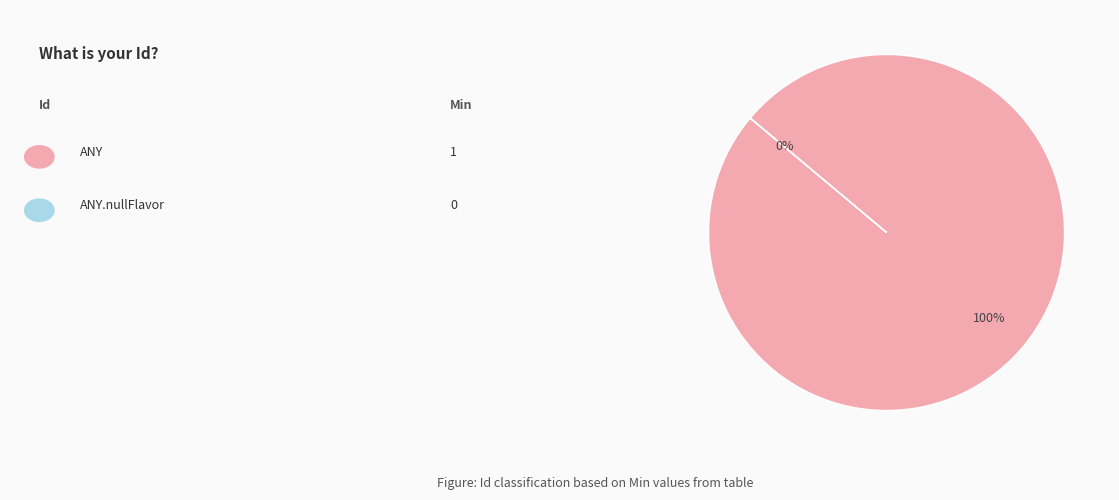

How many slices are in this pie chart?

2